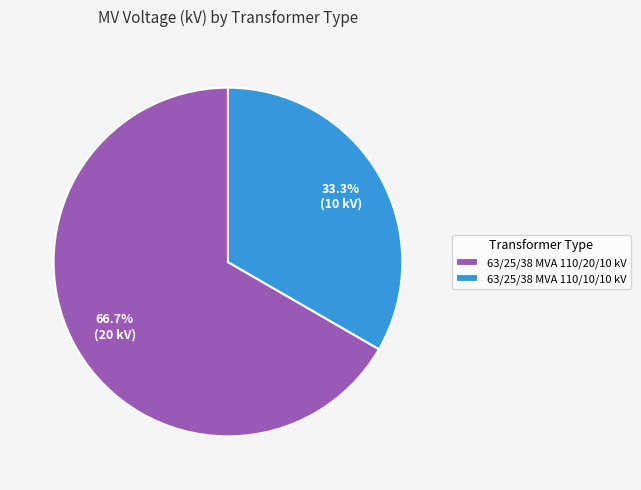

What is the smallest slice in the pie chart?

63/25/38 MVA 110/10/10 kV